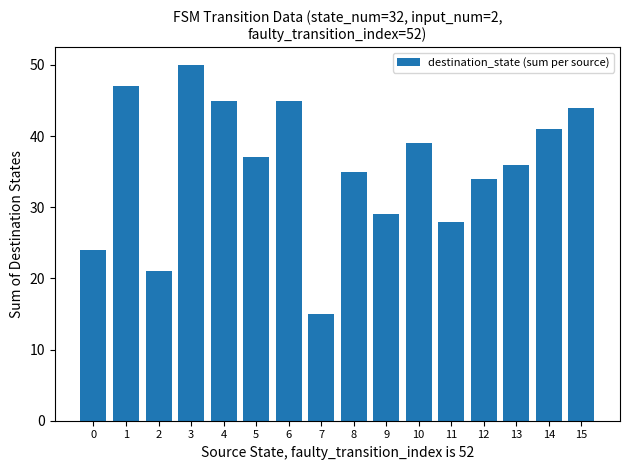

True or false: the data shows 34 at 3.

False